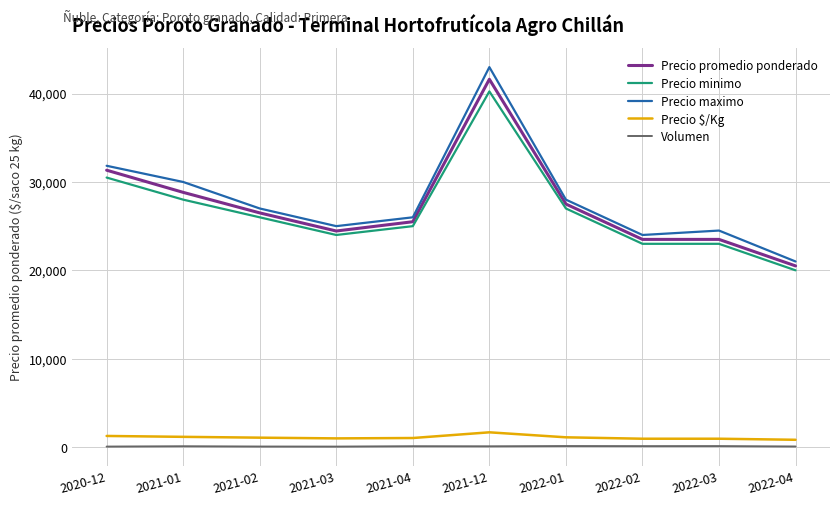

What is the minimum value for Precio maximo?

21000